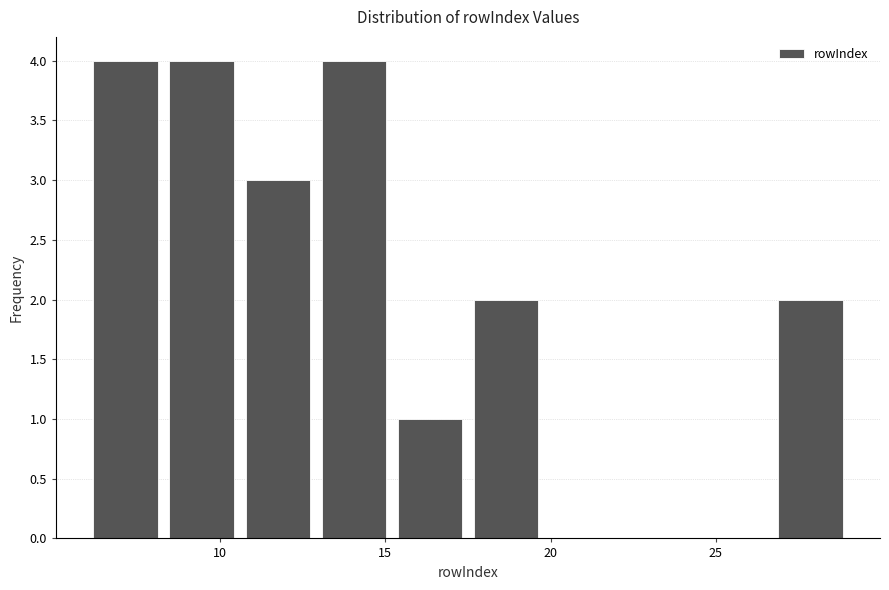

Reading left to right, list every bar in this chart as the range it spans on the x-axis followed by its height. Neither the bar edges nor the heights are printed on the chart, so give them approximately, as read against the axes.

6.0 to 8.3: 4
8.3 to 10.6: 4
10.6 to 12.9: 3
12.9 to 15.2: 4
15.2 to 17.5: 1
17.5 to 19.8: 2
19.8 to 22.1: 0
22.1 to 24.4: 0
24.4 to 26.7: 0
26.7 to 29.0: 2